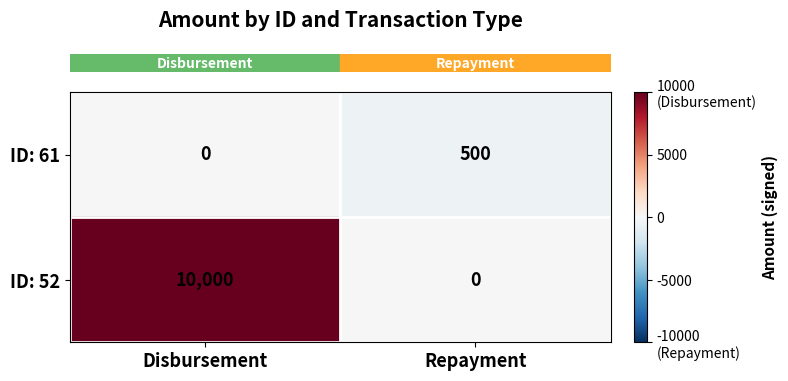

What is the spread (max minus min) of values at Disbursement?

10000